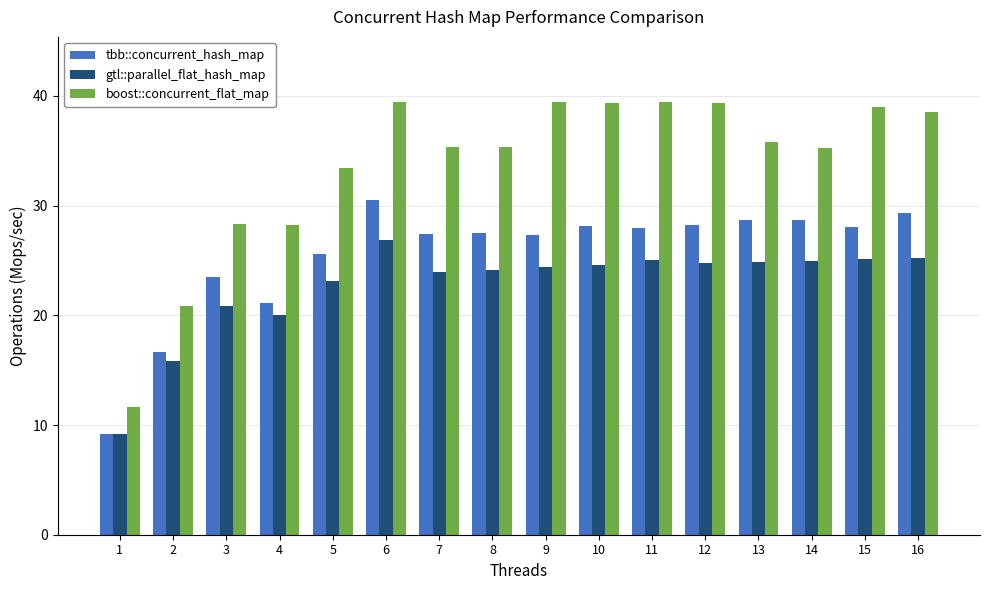

What is the difference between the highest and lowest values at 10?

14.7